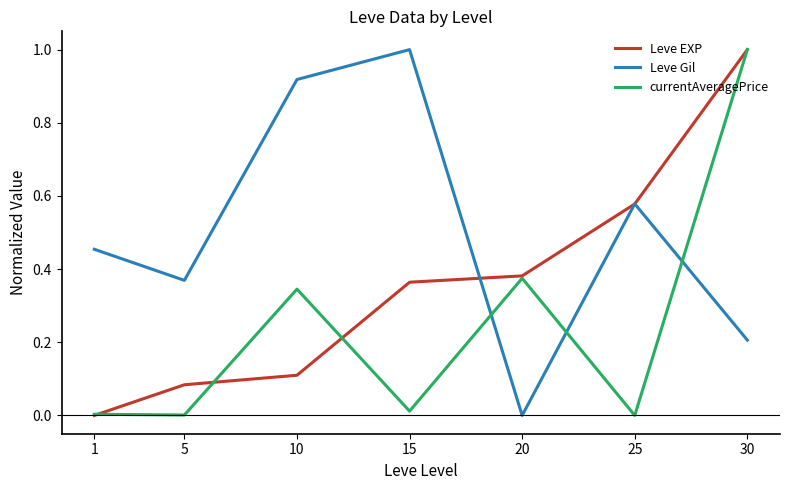

What is the total value across all series at 20?

0.8